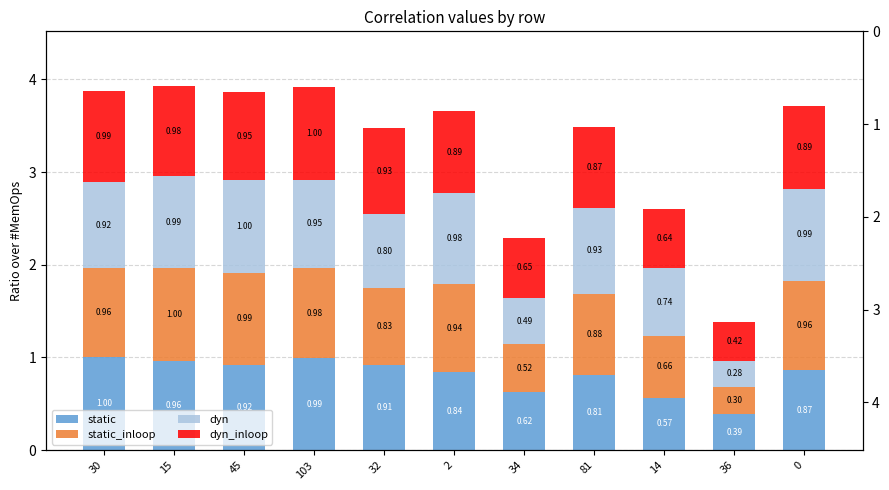

Which series has the largest total across all categories?

dyn_inloop